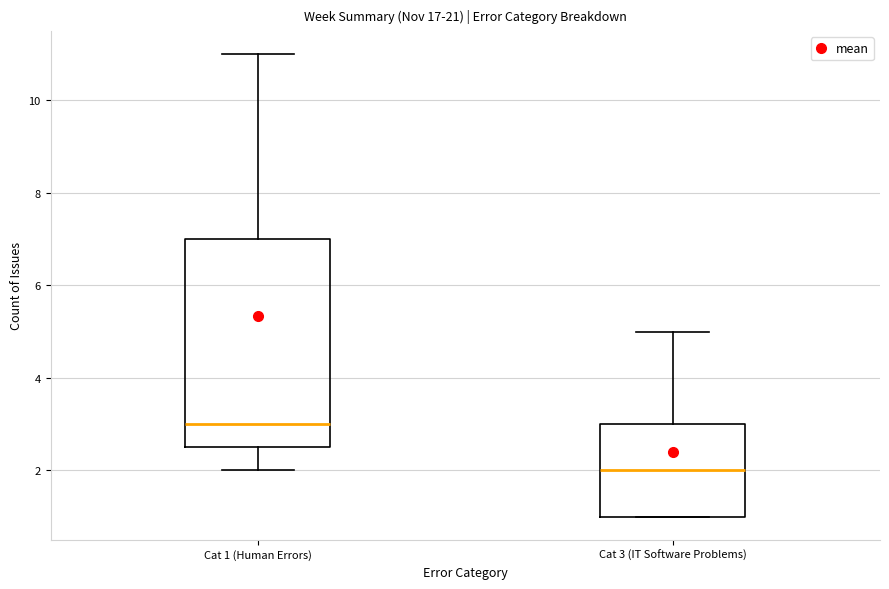

Reading left to right, transcribe this box plot: for each box, give where its median line is, the range the box spans, and where its two whiskers end, as read against the y-axis. The values are not printed on the chart, so give them approximately, as read against the axis.

Cat 1 (Human Errors): median 3.0, box 2.6 to 7.0, whiskers 2.0 to 11.0
Cat 3 (IT Software Problems): median 2.0, box 1.0 to 3.0, whiskers 1.0 to 5.0